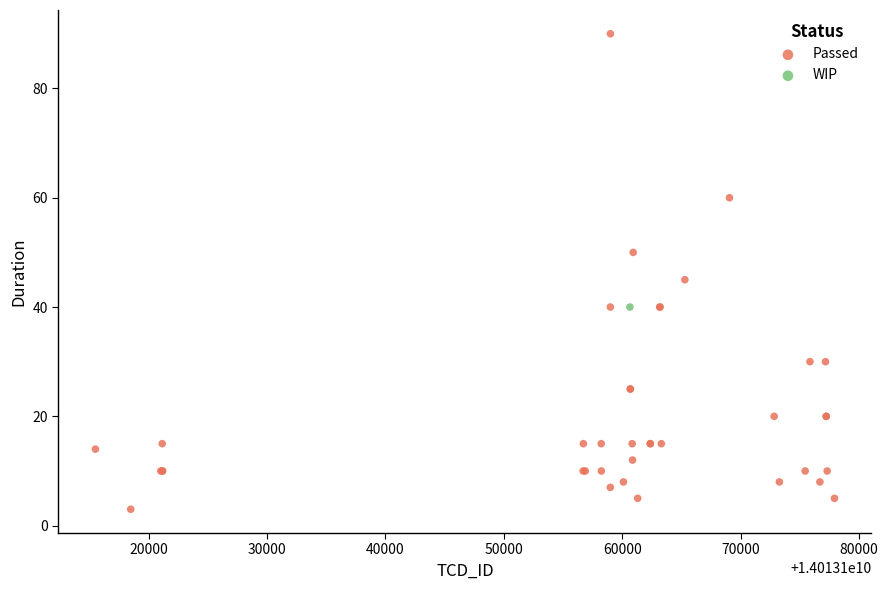

What are all the series names shown in the legend?

Passed, WIP